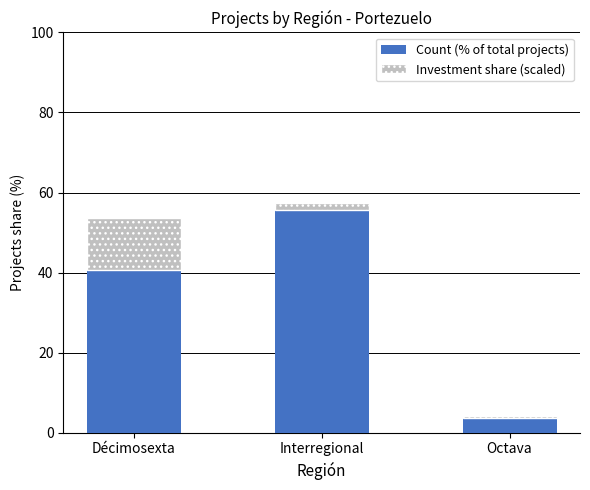

Reading right to left, what are the values for Count (% of total projects)?

Octava=3.7	Interregional=55.6	Décimosexta=40.7